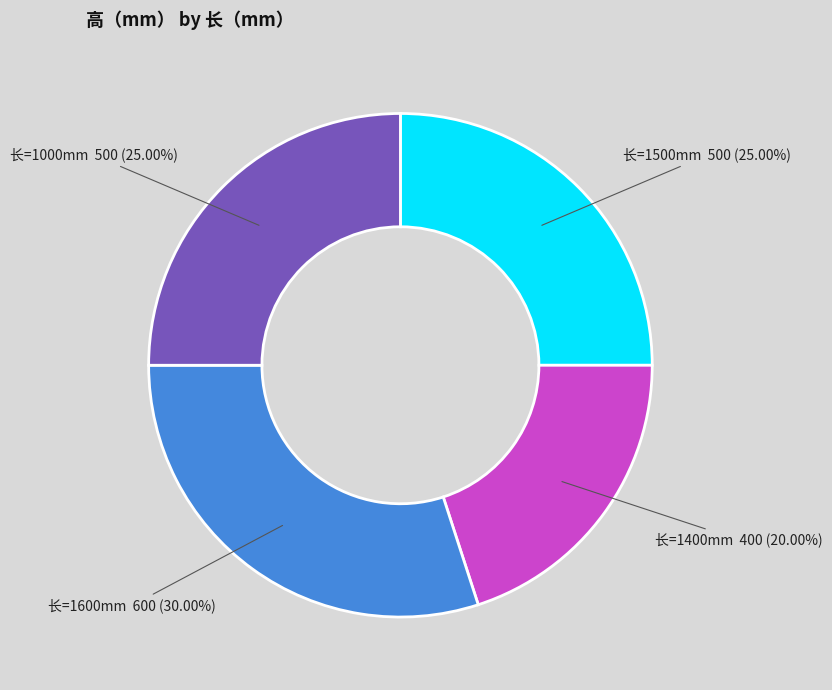

Which category has the biggest portion of the pie?

长=1600mm